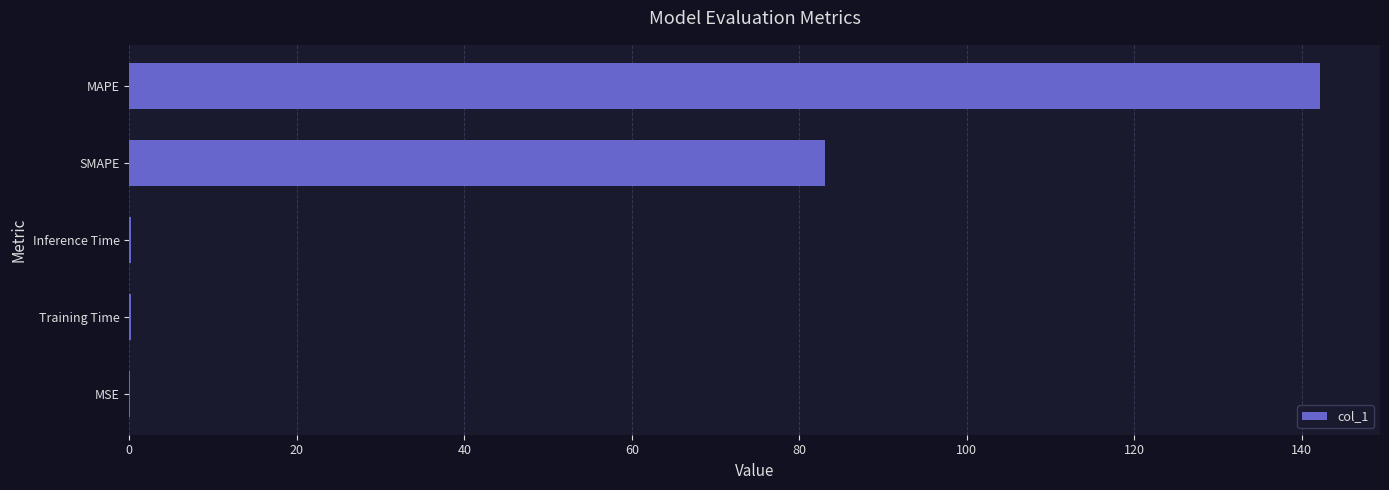

What is the sum of all values?

225.8